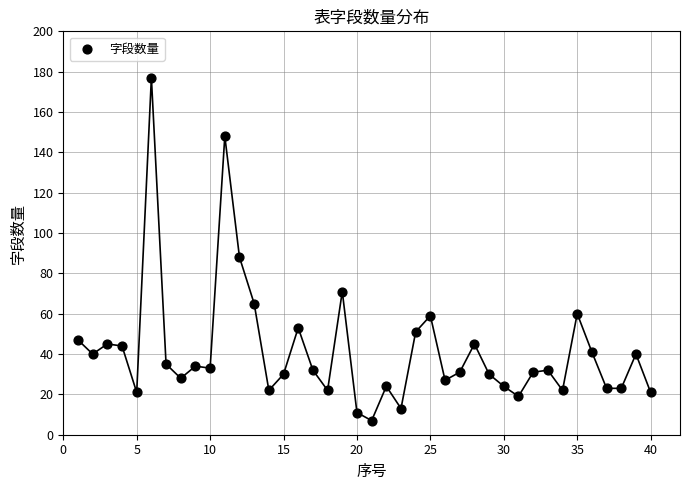

What Y value in the scatter plot is closest to 92?

88